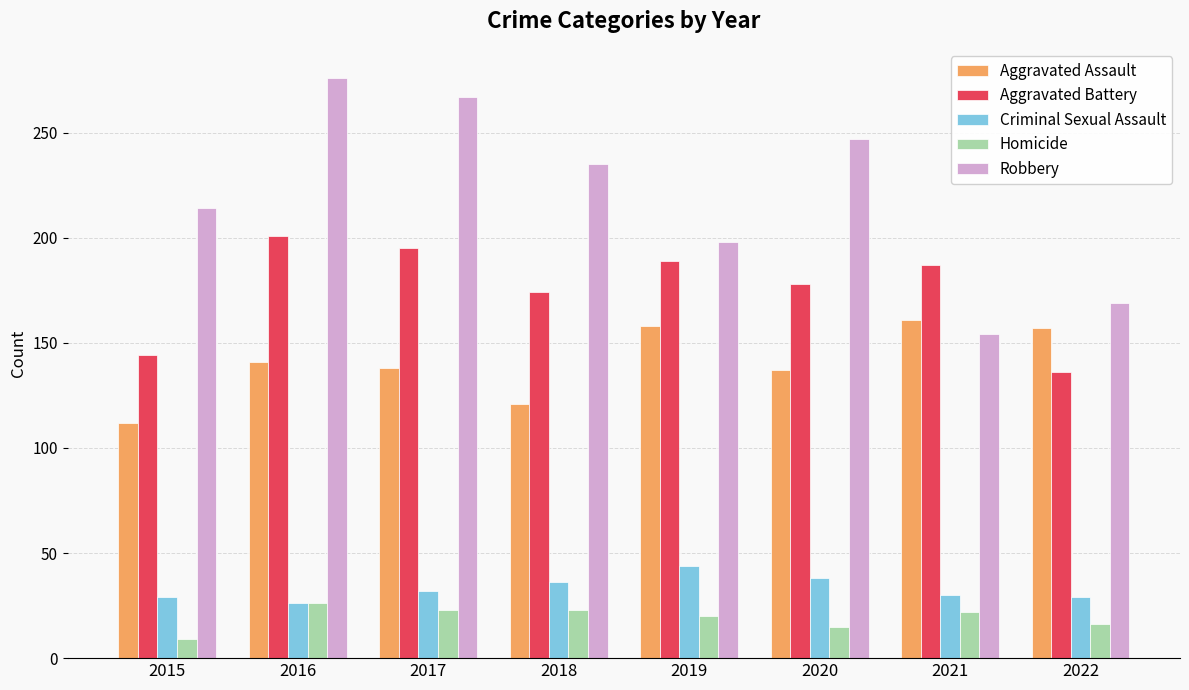

Read the Homicide value at 2021.

22